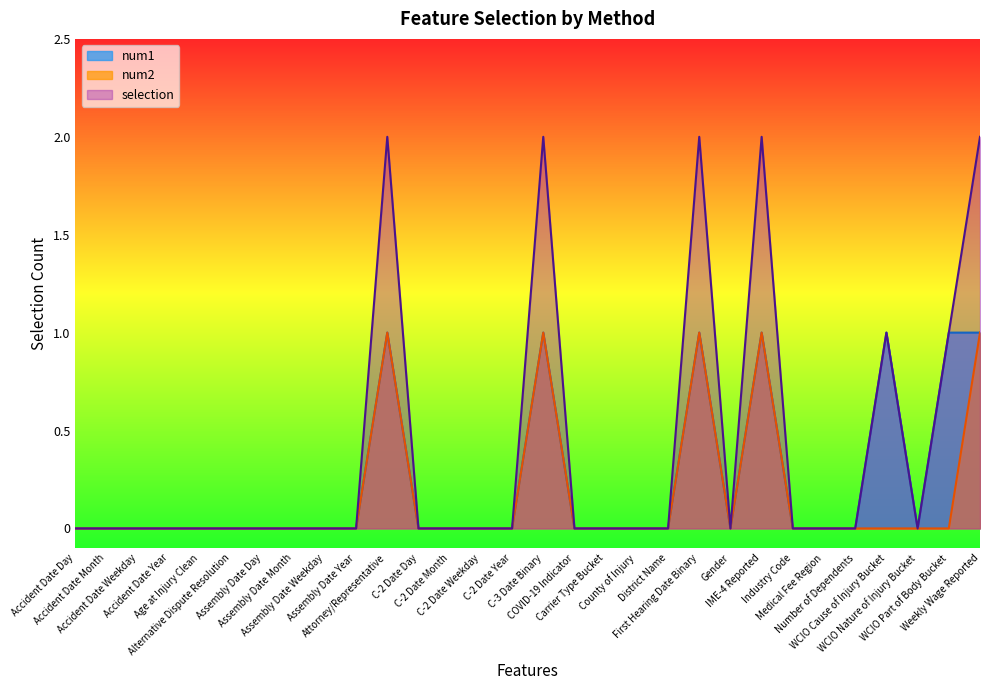

Which series has the widest spread of values?

selection